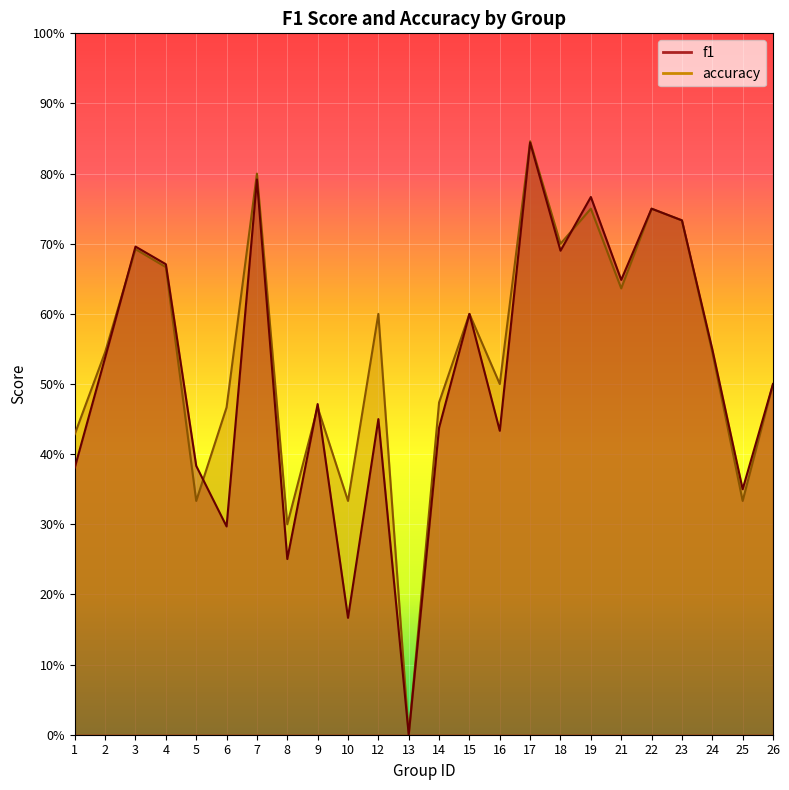

How many values in the accuracy series exceed 0?

23